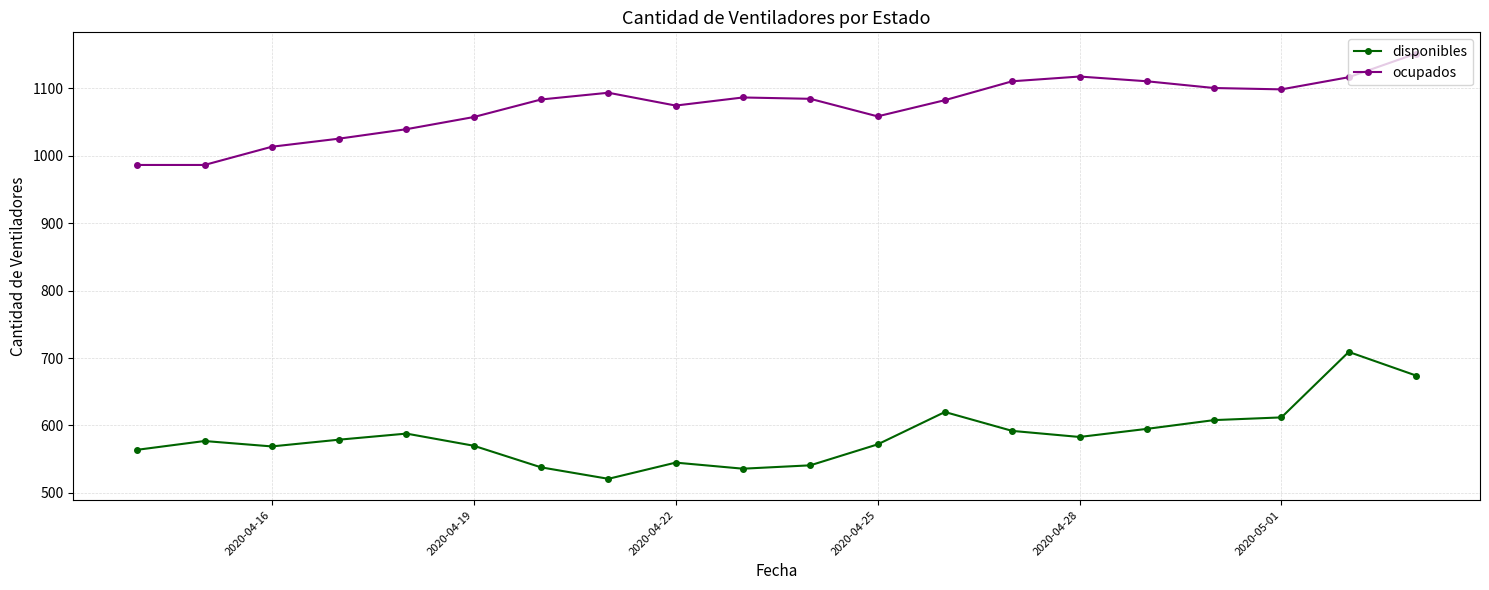

At how many categories does at least one series exceed 970?

20